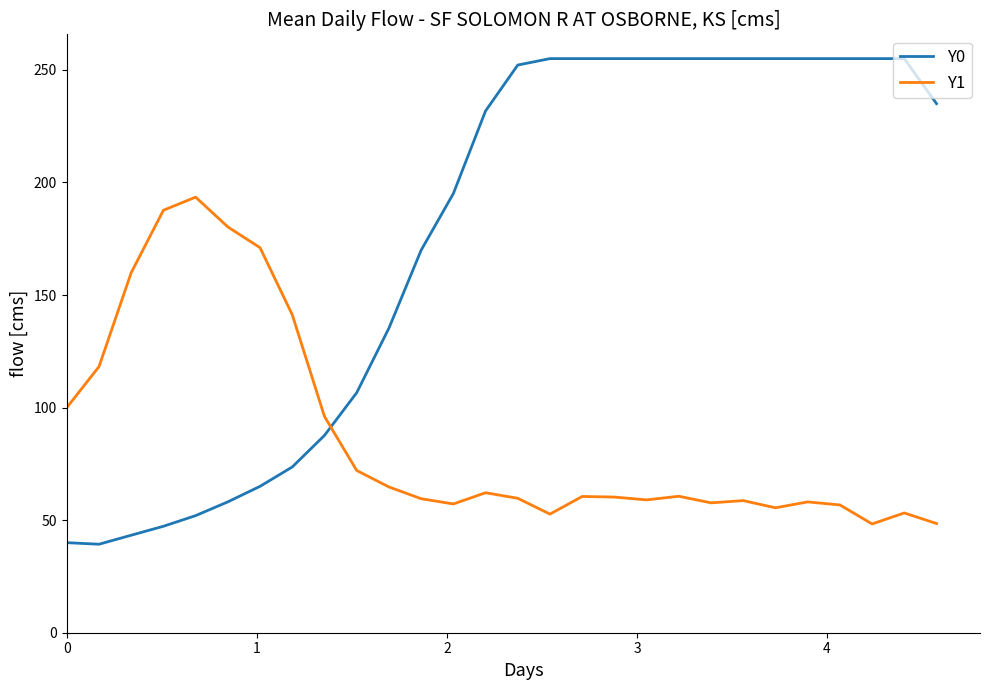

What is the difference between the maximum and minimum values in the Y0 series?

215.7